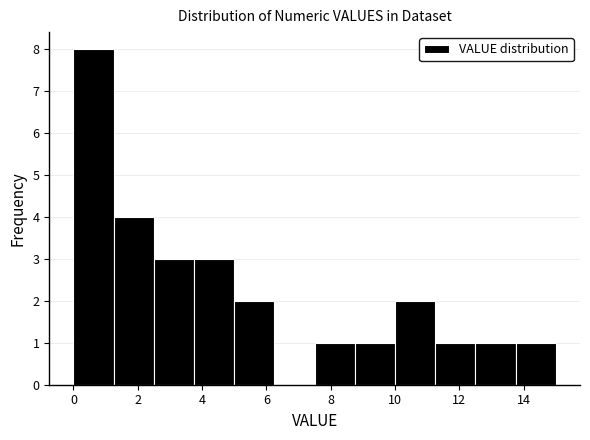

How tall is the bar that spans 1.25 to 2.50 on the x-axis? Neither the bar edges nor the heights are printed on the chart, so give them approximately, as read against the axes.

4